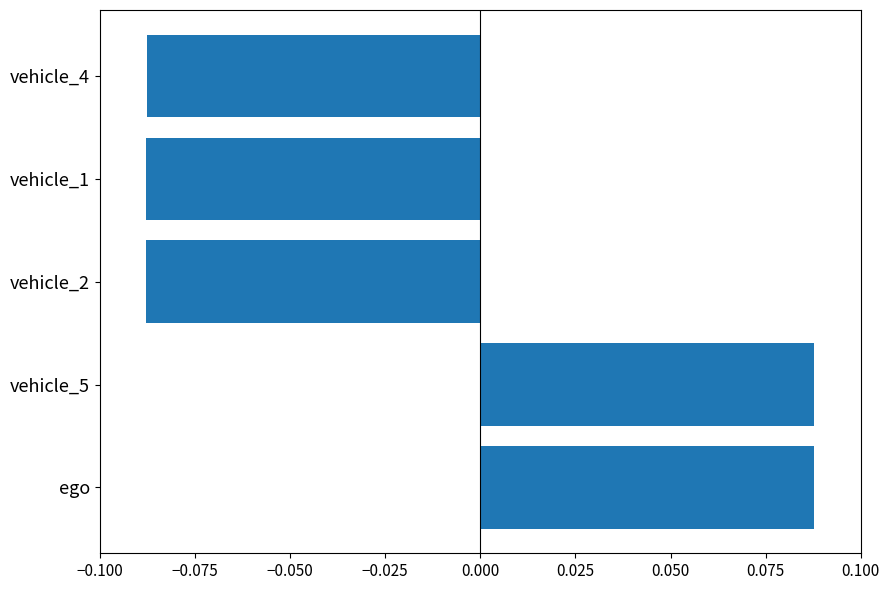

The value at ego is 0.0. True or false?

False